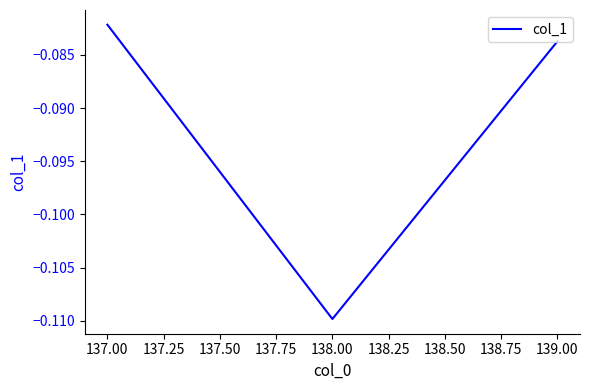

Where is the data nearest to the value 0?

137.00